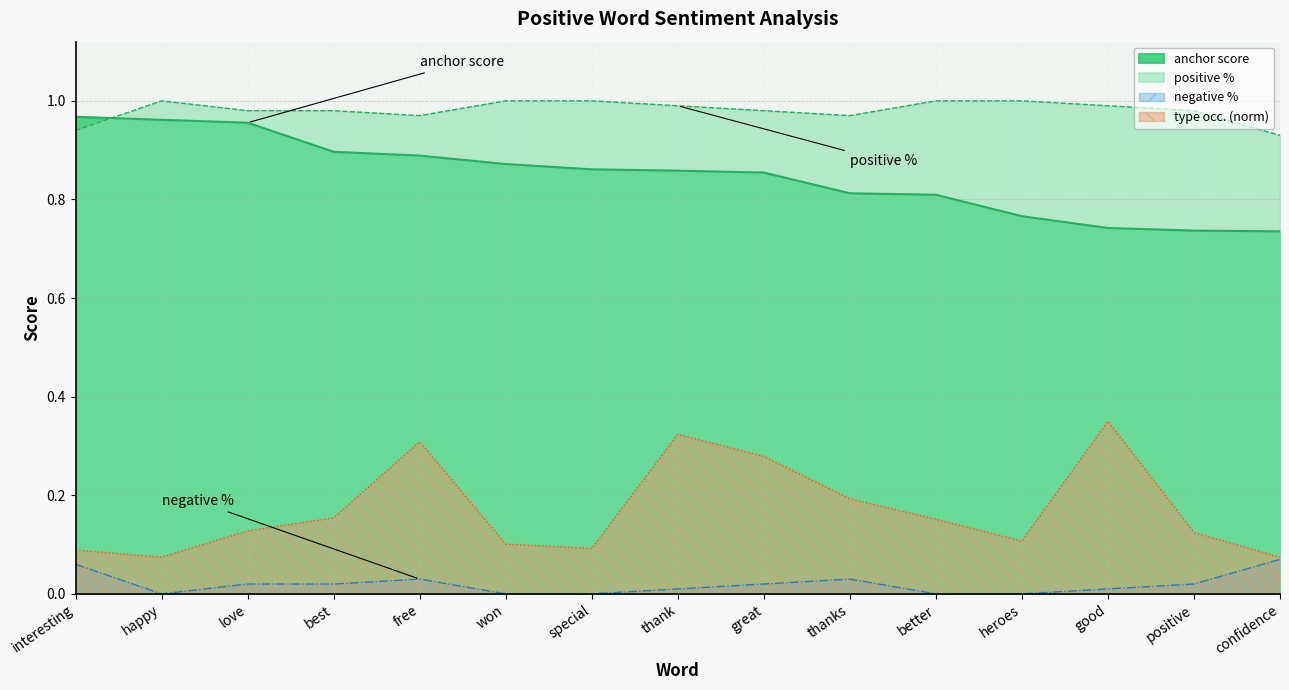

What is the lowest value of the type occurences series?

0.1